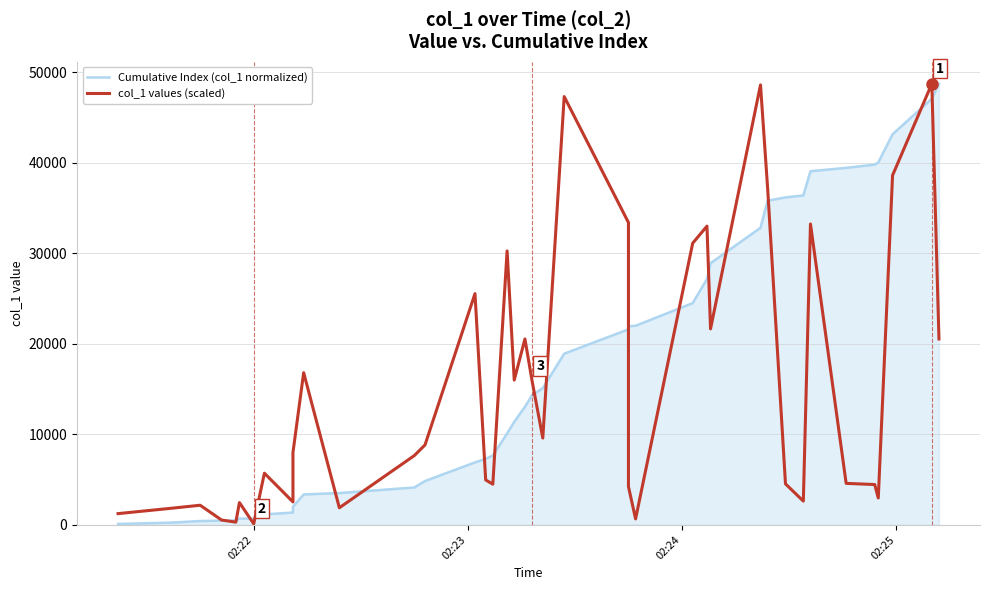

What is the minimum value for Cumulative Index (col_1 normalized)?

100.0